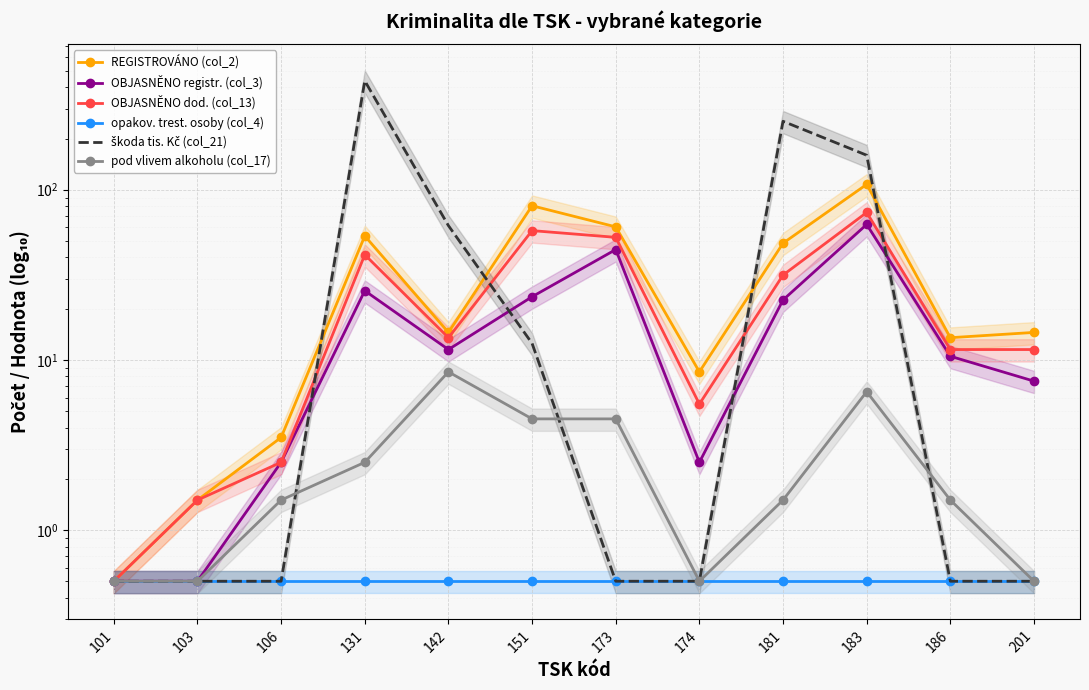

True or false: pod vlivem alkoholu (col_17) and OBJASNĚNO registr. (col_3) intersect in this chart.

False